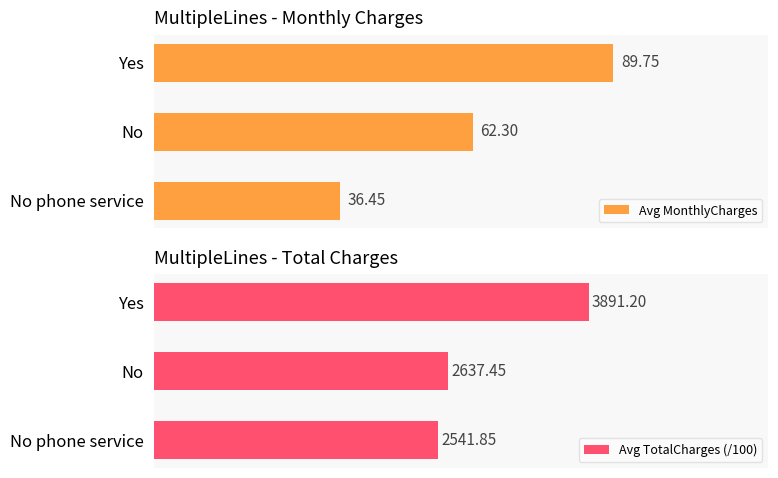

What is the value of the Avg TotalCharges (/100) bar at the 1st from the left?

25.4